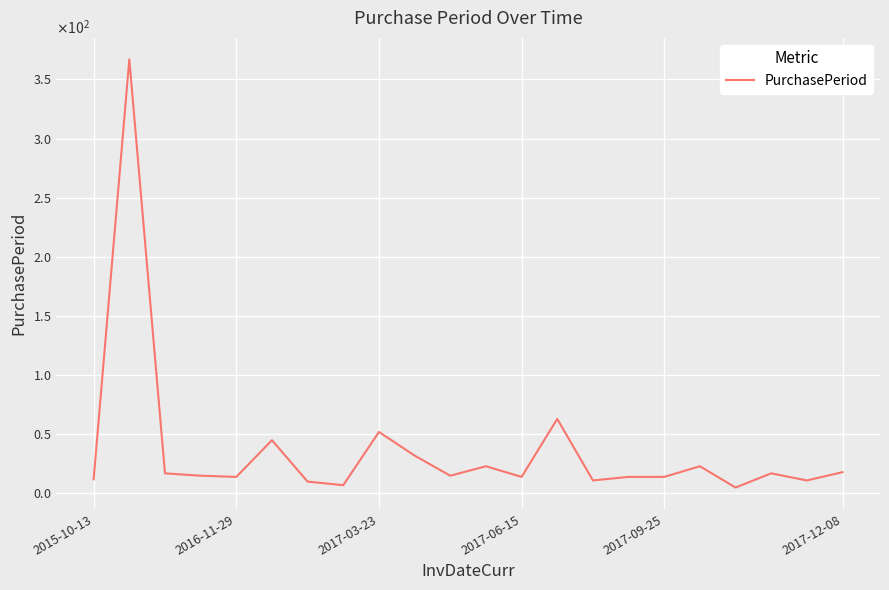

What is the value of the 18th point from the left?

23